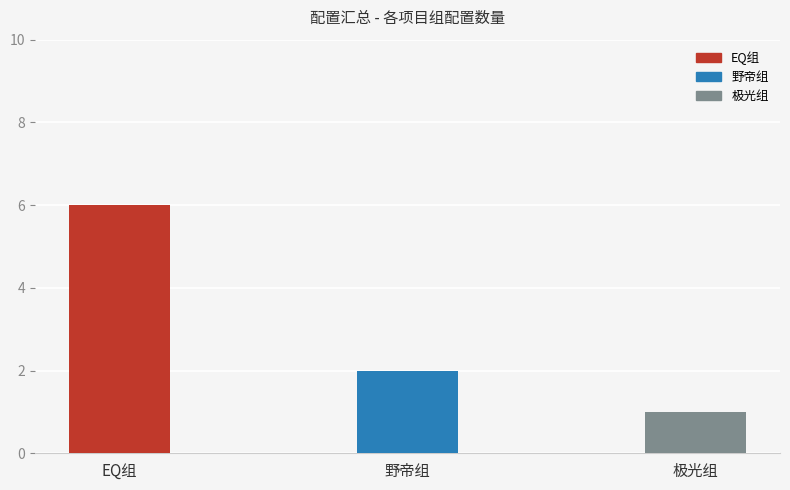

How many values are below 2?

1